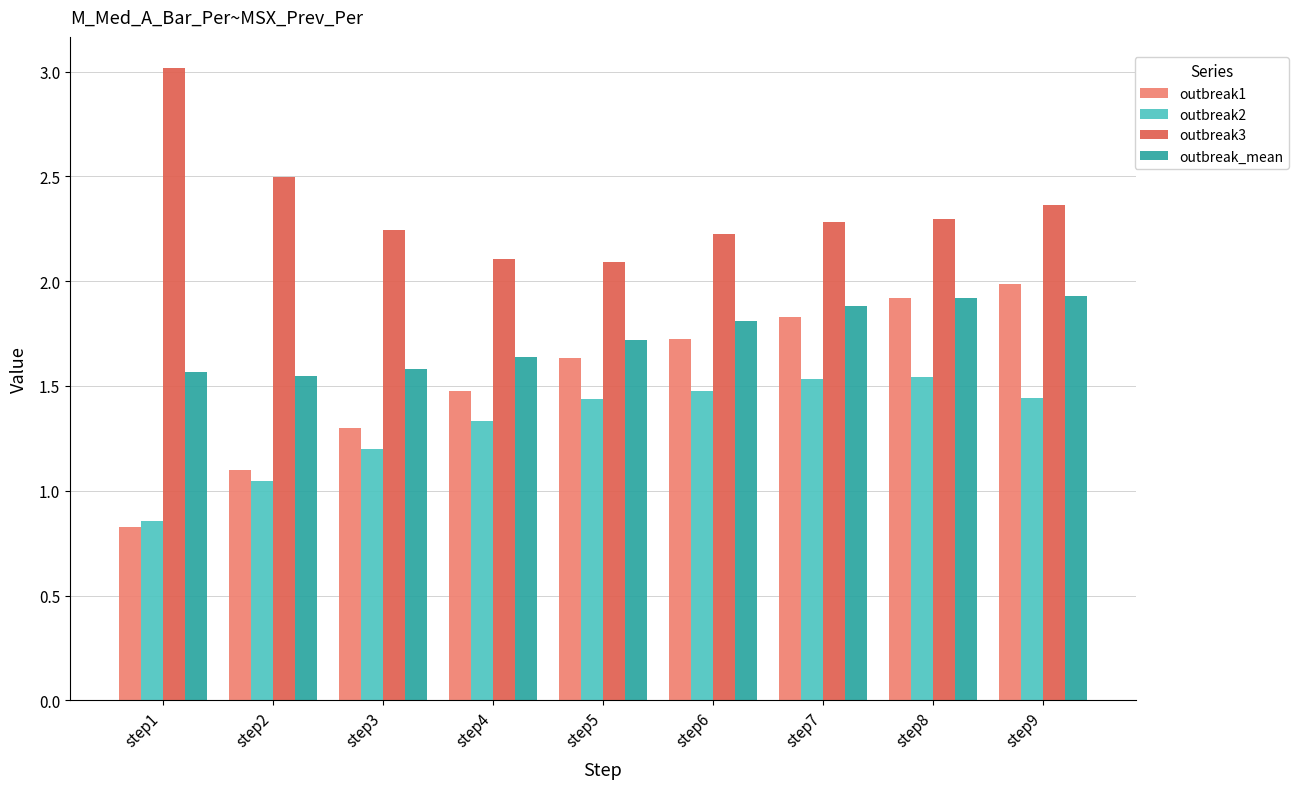

At how many categories does at least one series exceed 2?

9